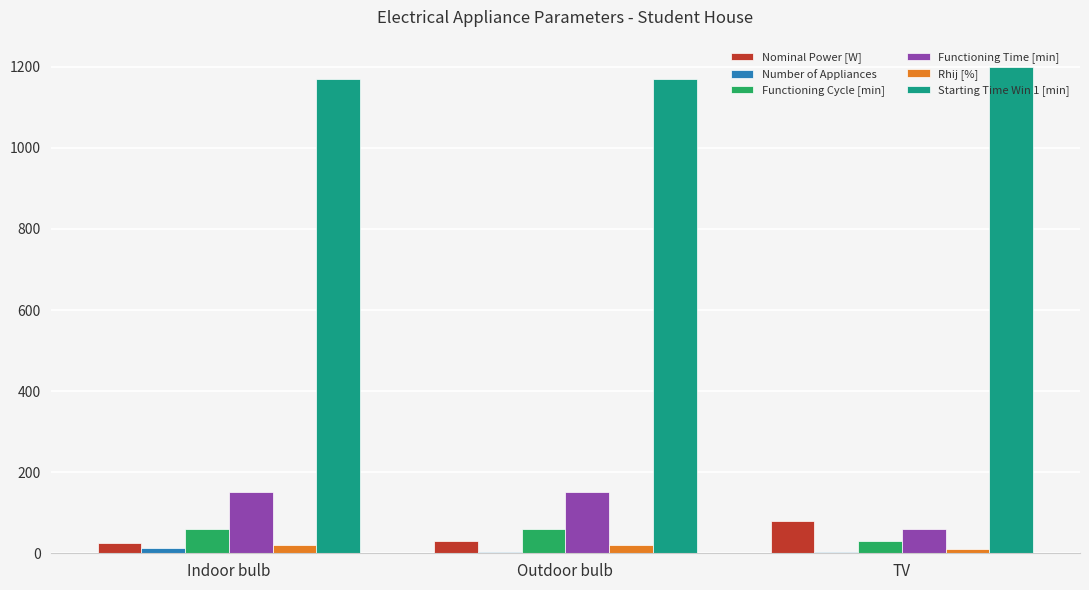

Is the value of Nominal Power [W] at Outdoor bulb greater than the value of Functioning Cycle [min] at Indoor bulb?

No